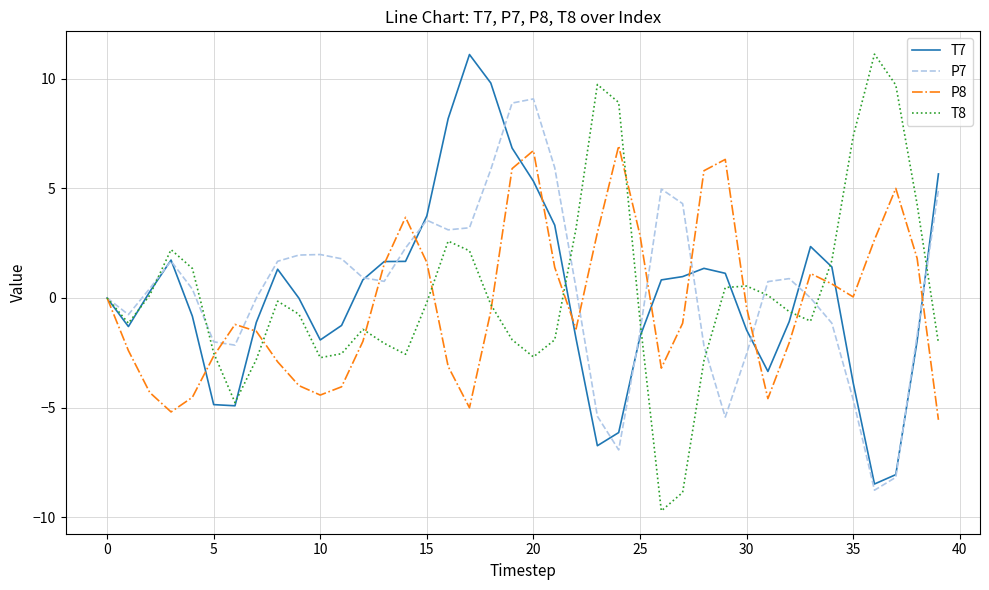

Does the chart display data point markers on the line(s)?

No